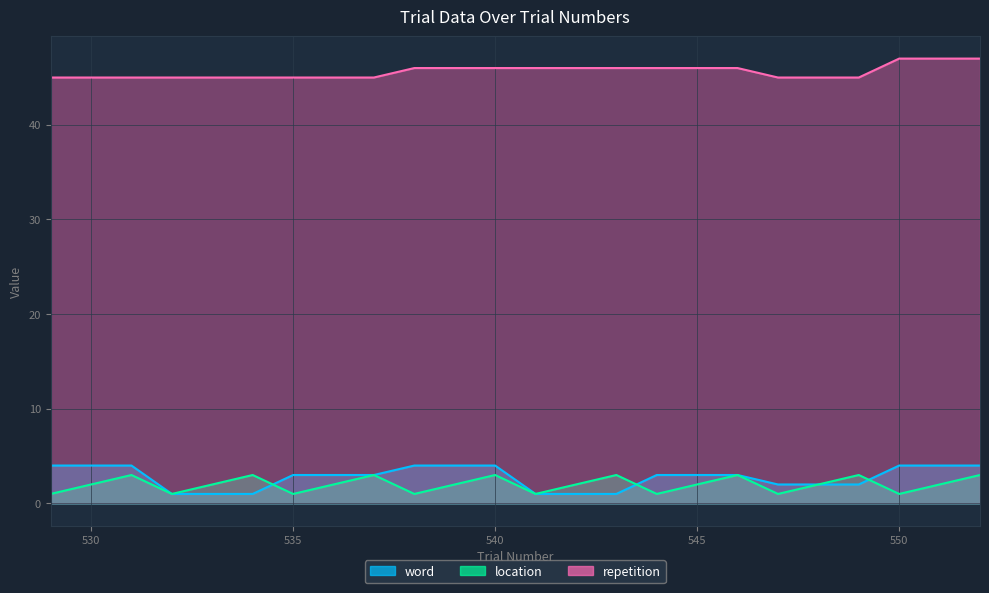

How many data points does each series have?

24